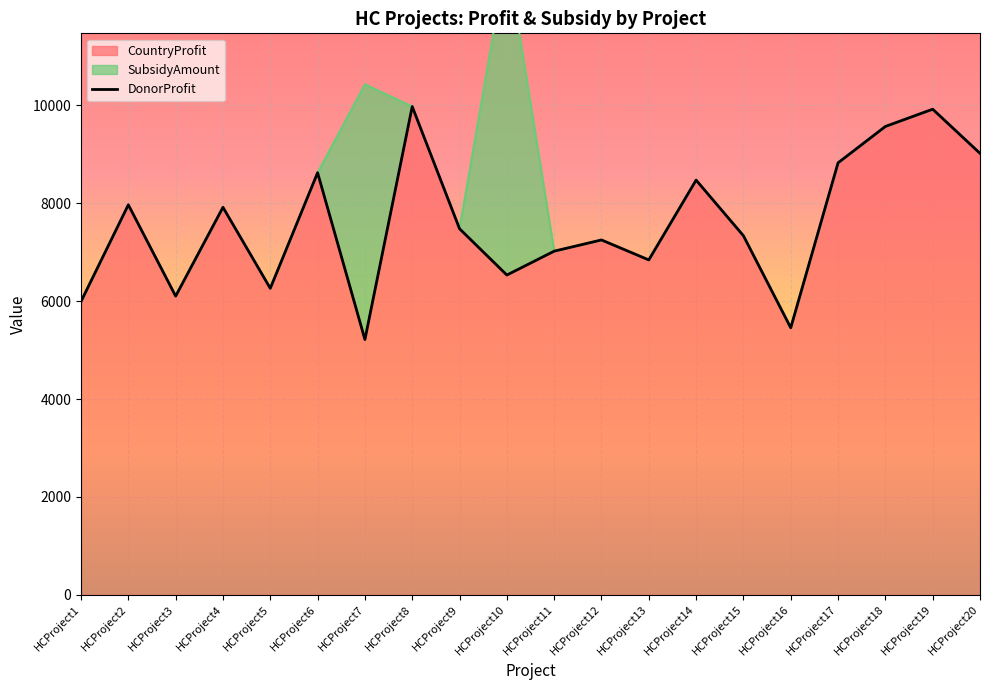

What is the minimum value shown in the chart?

5216